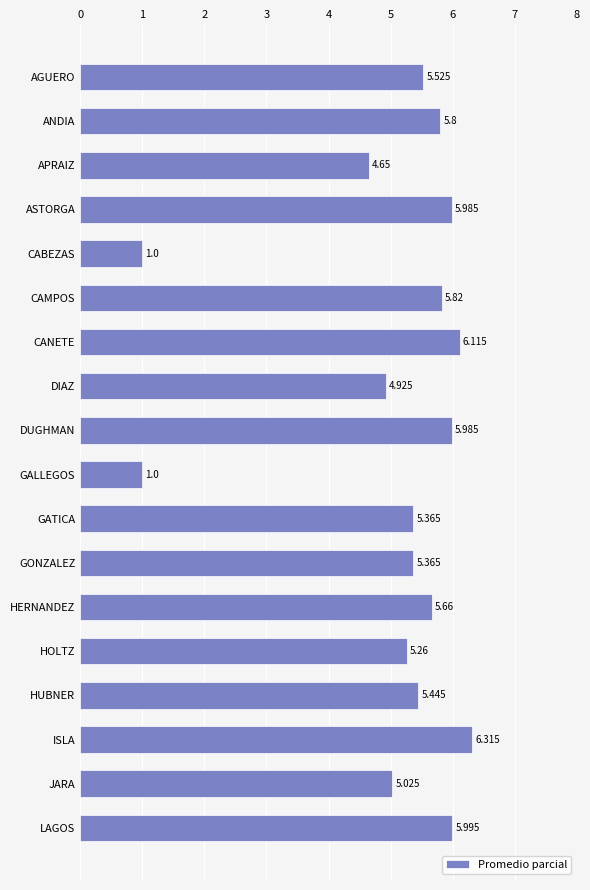

Where is the data nearest to the value 3?

APRAIZ